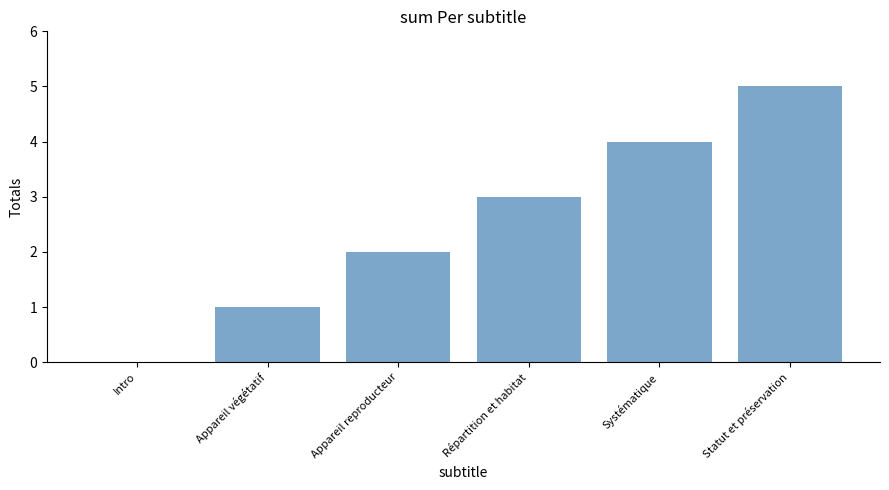

The value at Intro is -3. True or false?

False